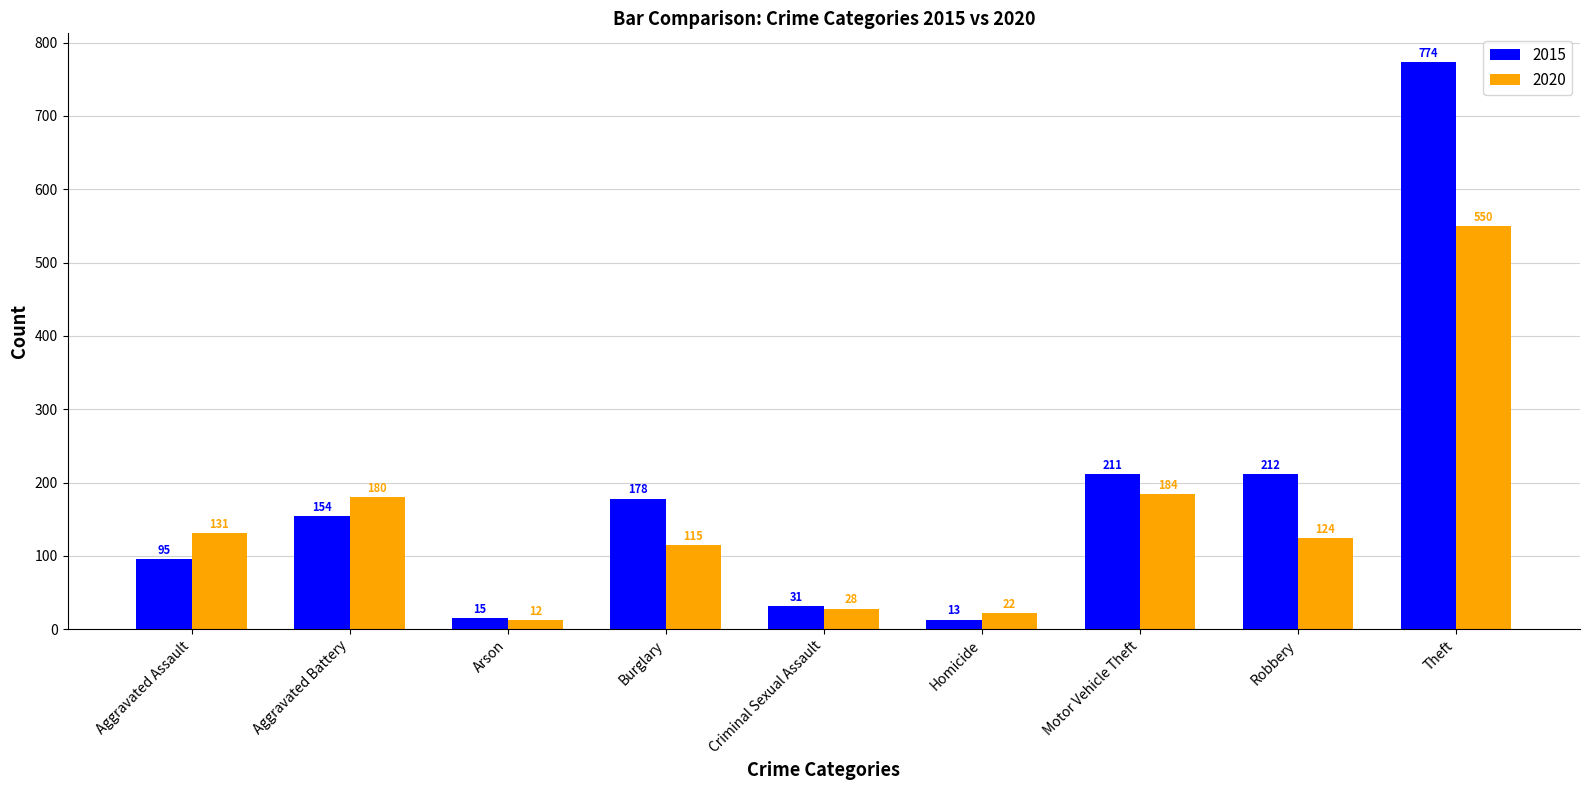

What is the difference between the second highest and second lowest values in the 2020 series?

162